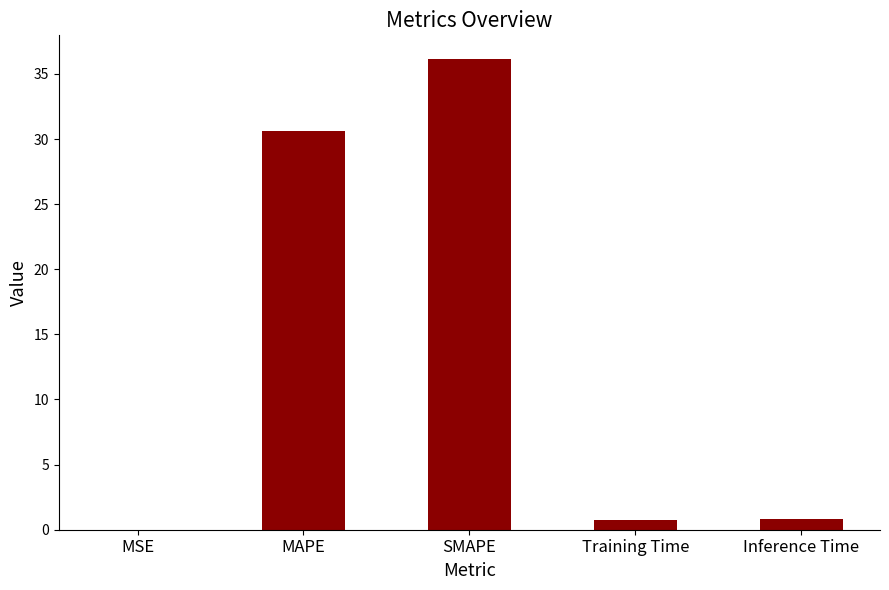

How many series are shown in this chart?

1